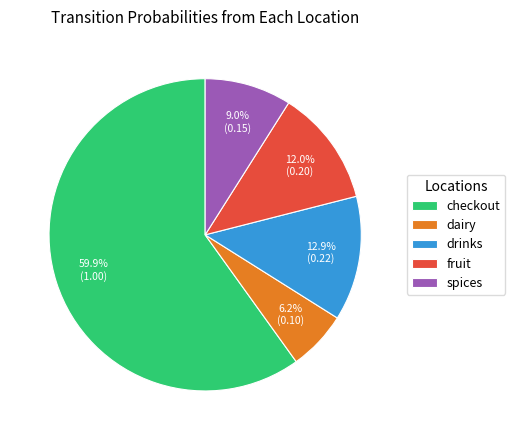

Rank the categories by value from highest to lowest.

checkout, drinks, fruit, spices, dairy